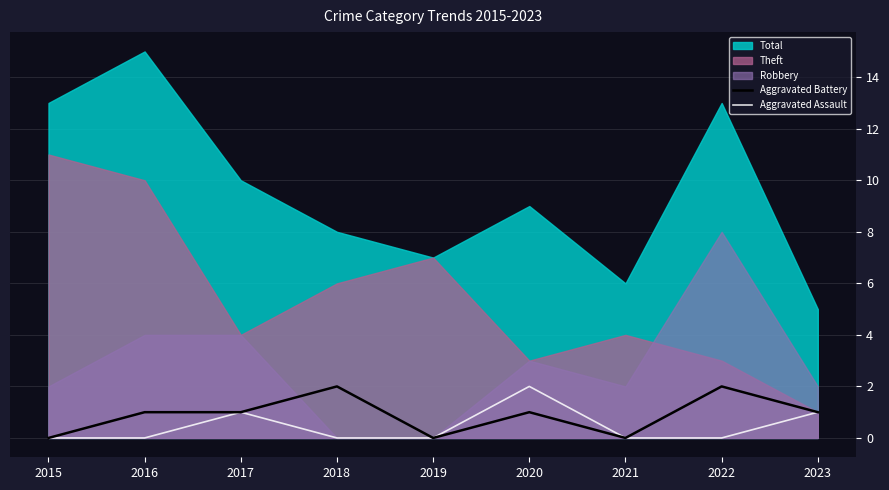

What is the sum of all Aggravated Assault values?

4